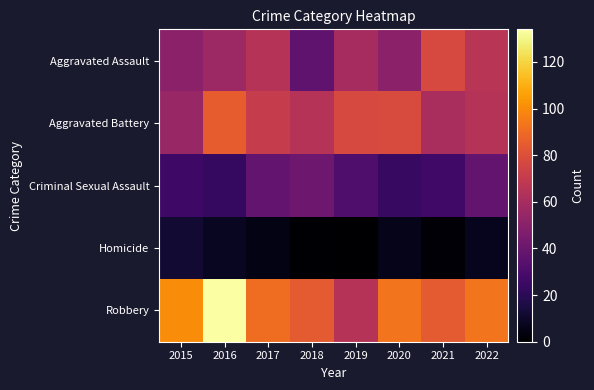

What is the spread (max minus min) of values at 2020?

87